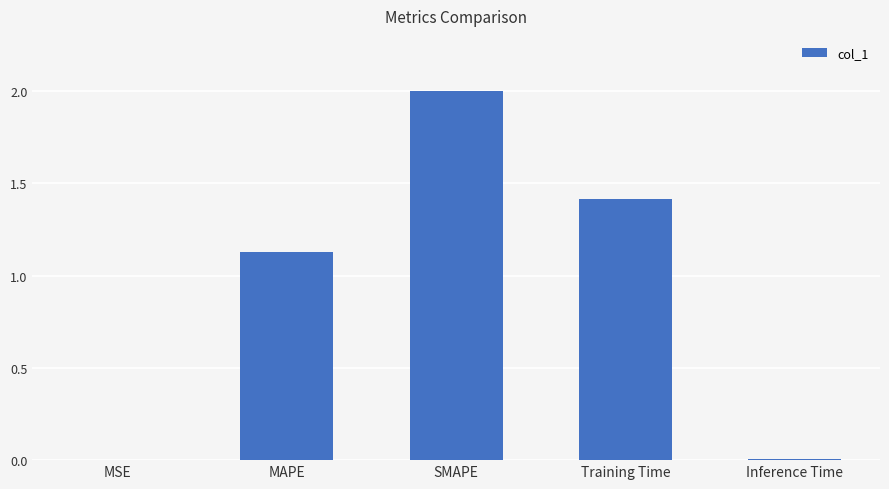

At which label does the data first exceed 1?

MAPE